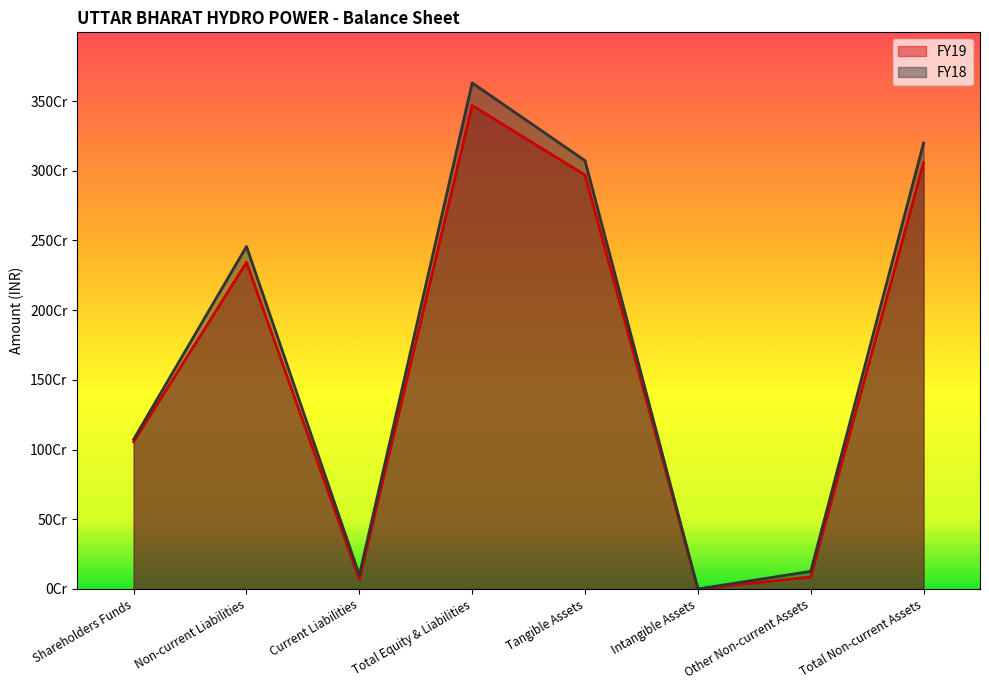

True or false: FY18 and FY19 cross at least once.

False